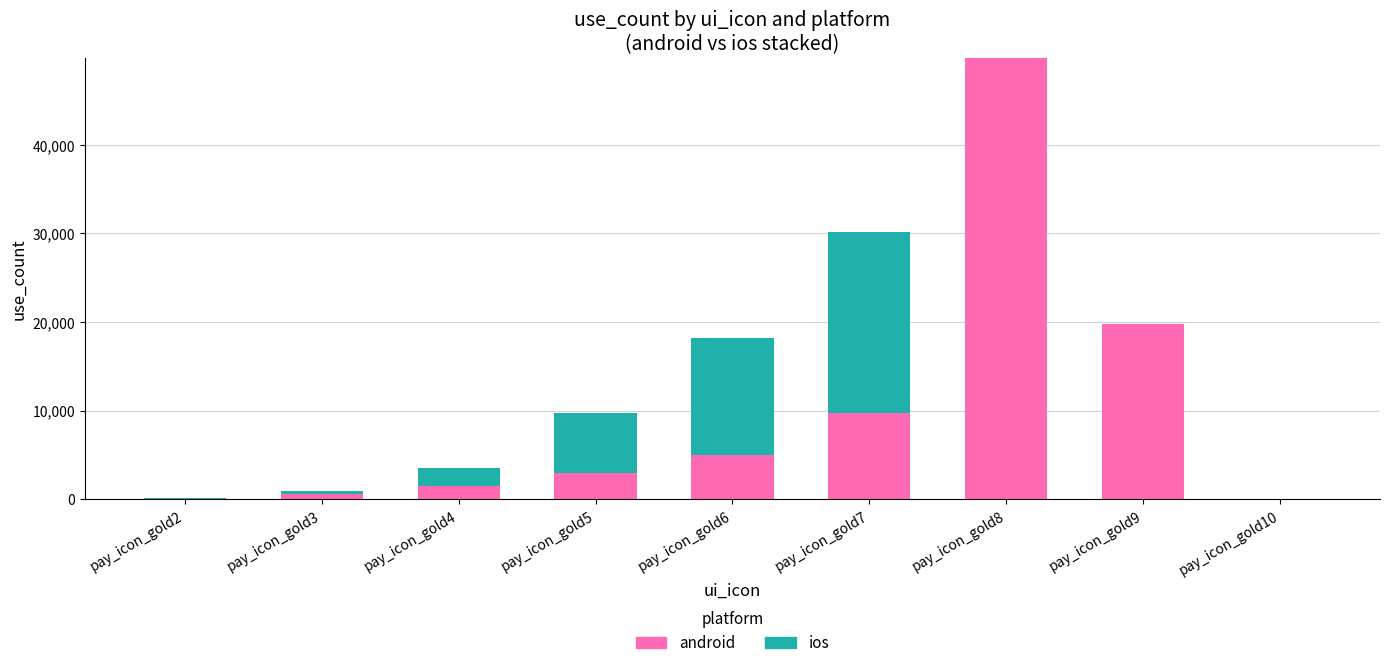

The value of android at pay_icon_gold6 is 5000. True or false?

True